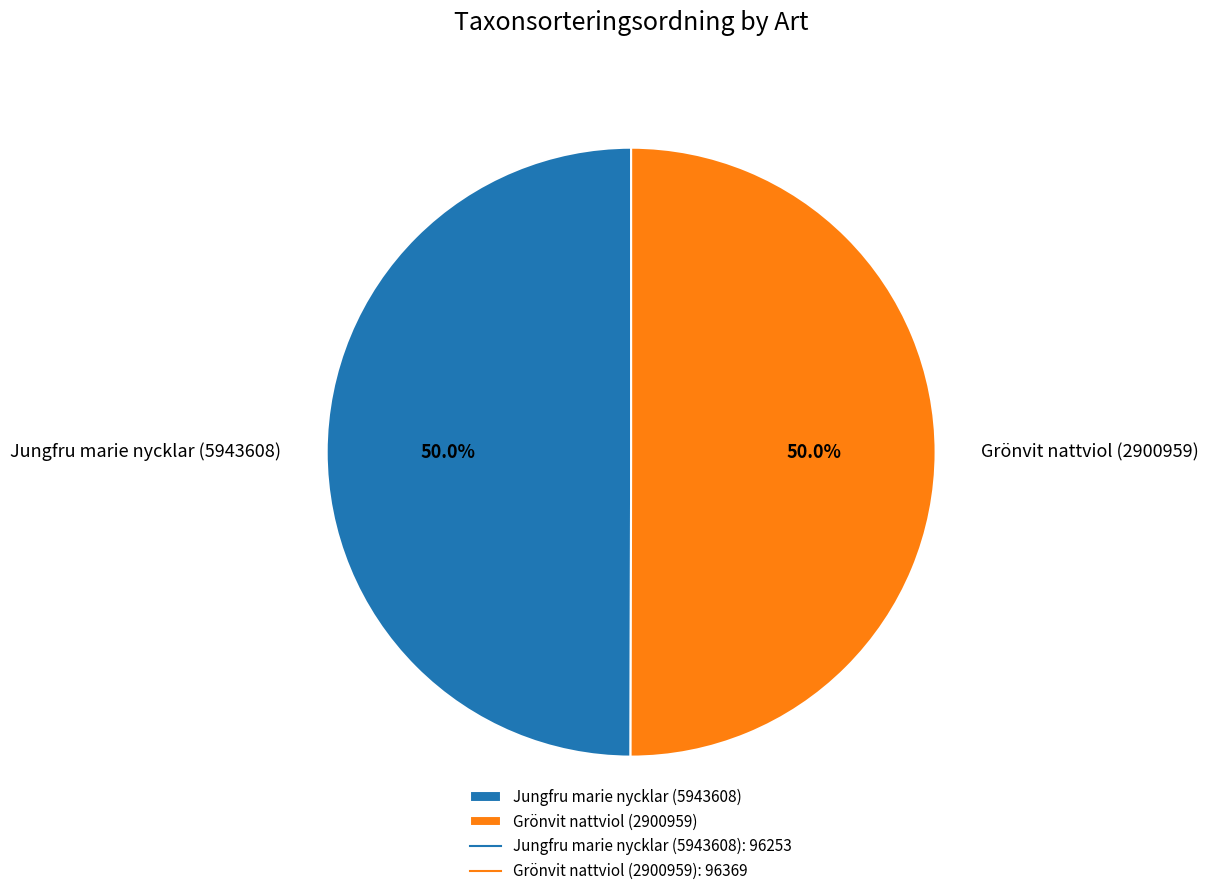

Approximately how many times larger is the value at Grönvit nattviol (2900959) compared to Jungfru marie nycklar (5943608)?

1.0